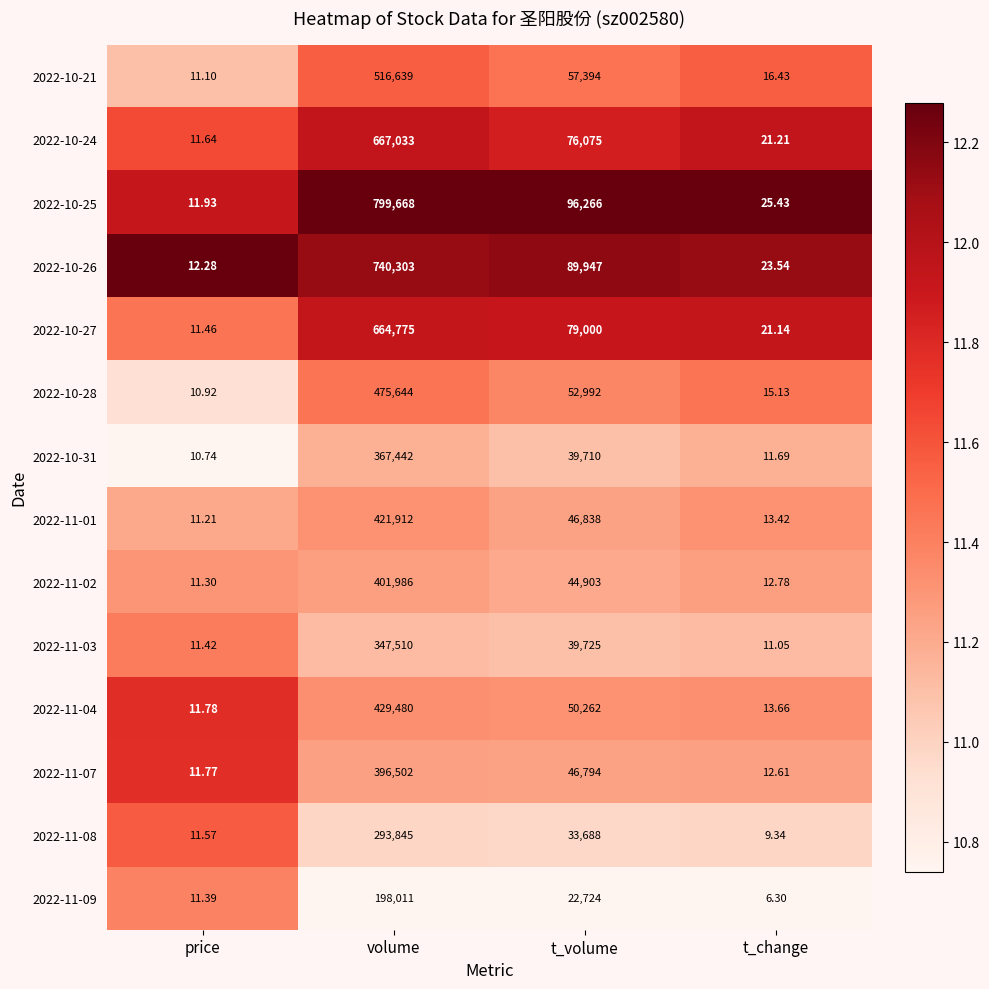

Where is 2022-10-25 nearest to the value 399839?

t_volume